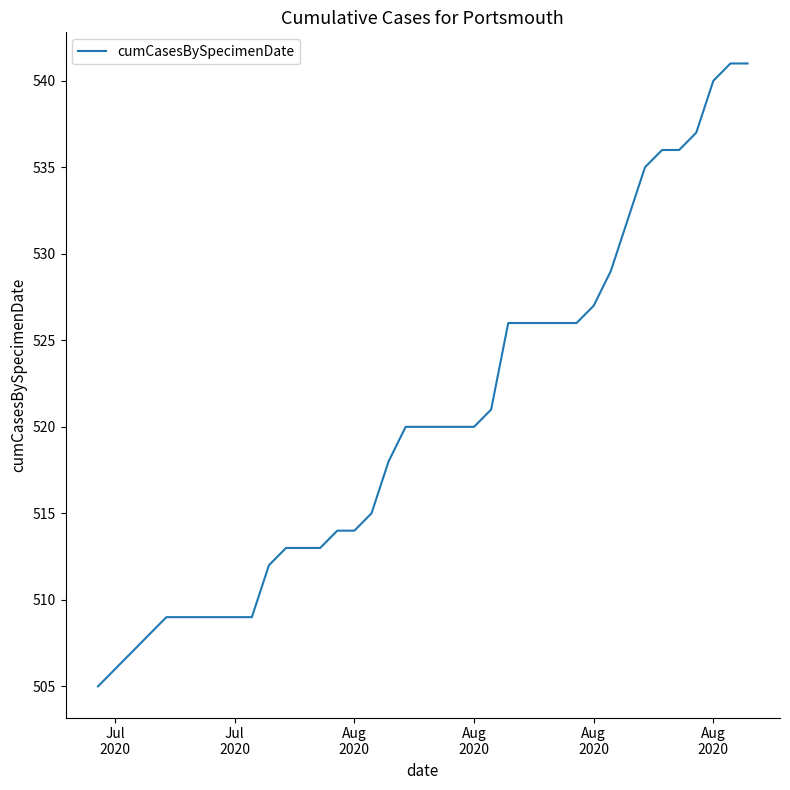

What is the difference between the maximum and minimum values?

36